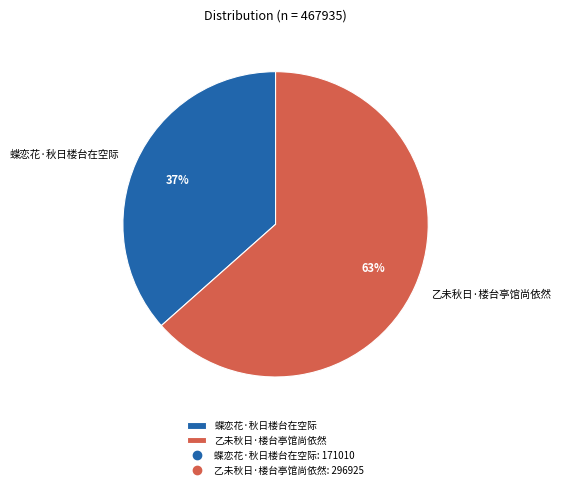

How many slices are in this pie chart?

2